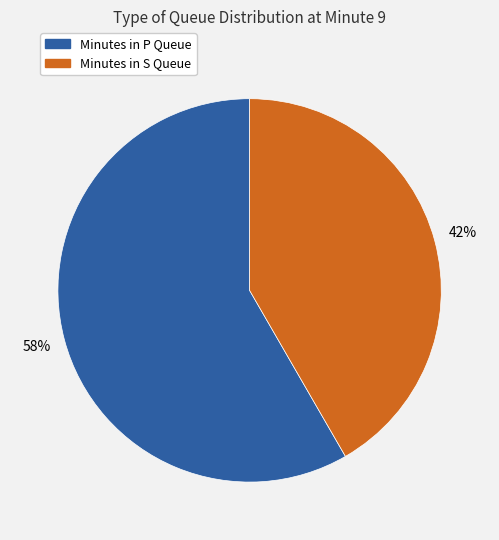

Which has a higher value, Minutes in S Queue or Minutes in P Queue?

Minutes in P Queue